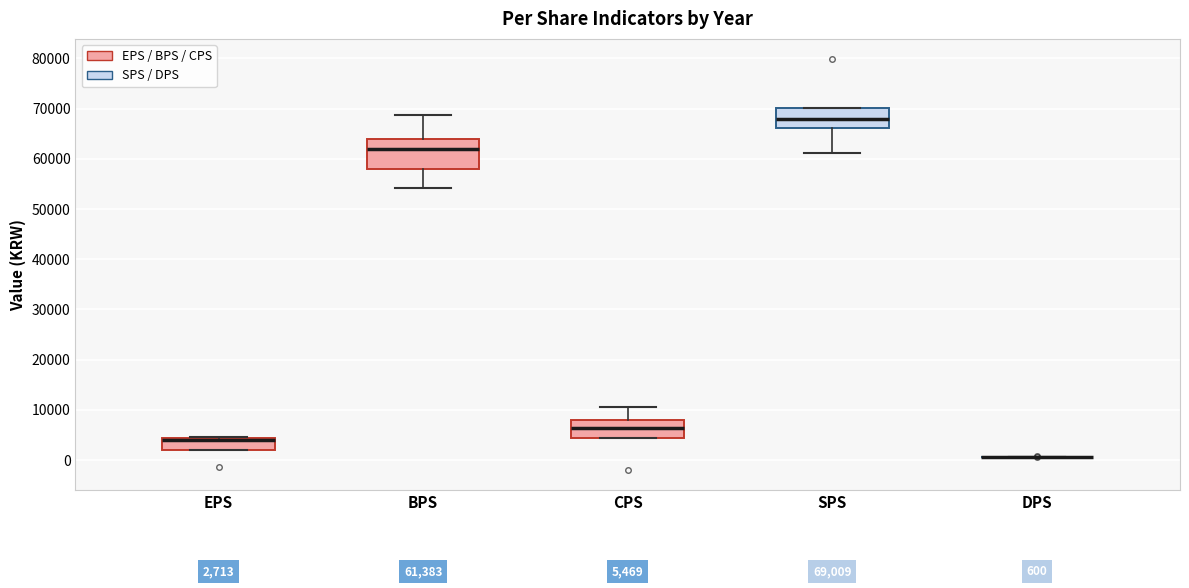

Which box is the tallest, from its lower edge to its upper edge?

BPS